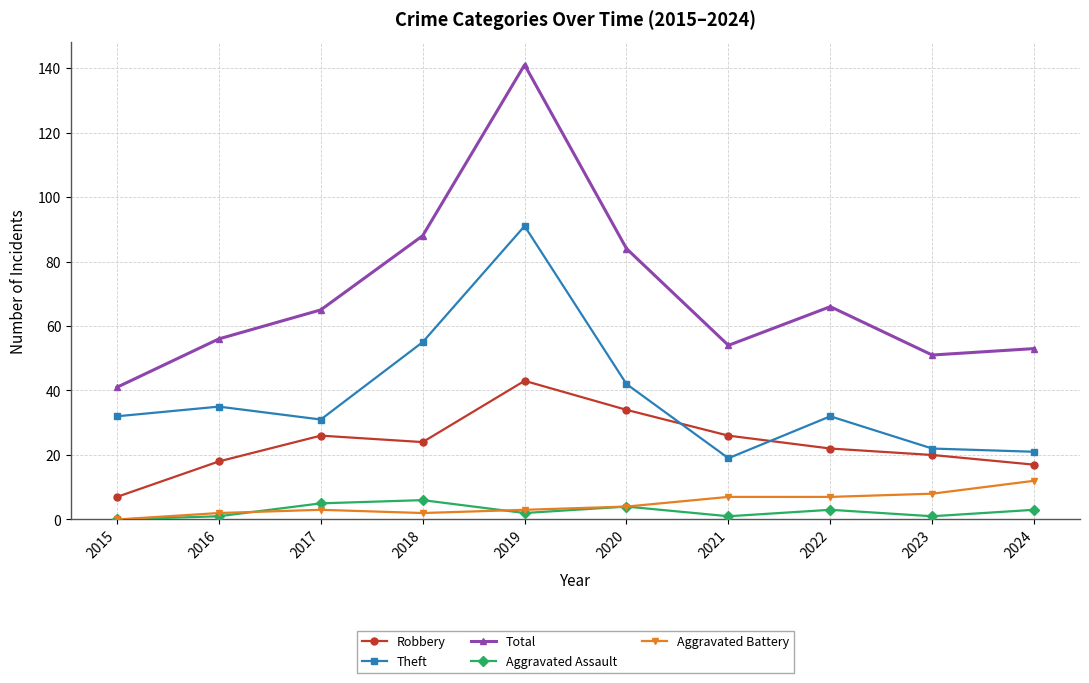

What is the value of the Theft point at the 3rd from the left?

31